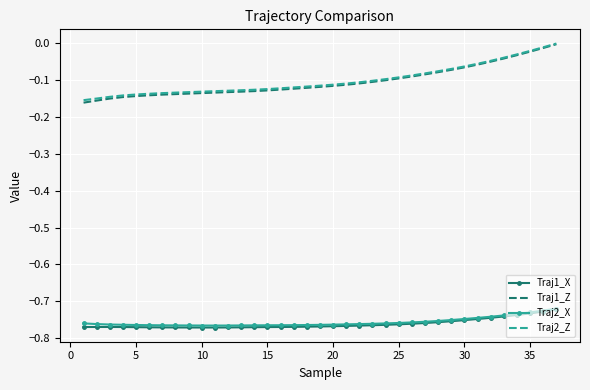

True or false: Traj2_Z and Traj2_X cross at least once.

False